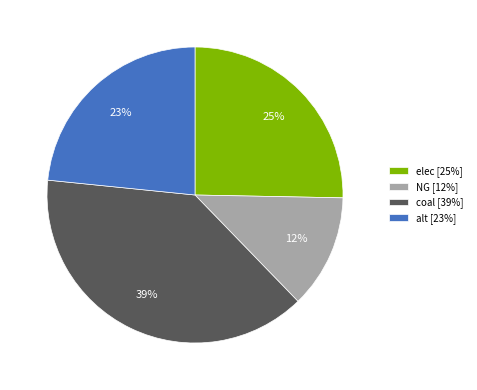

Combined, do elec and alt account for over 50%?

No